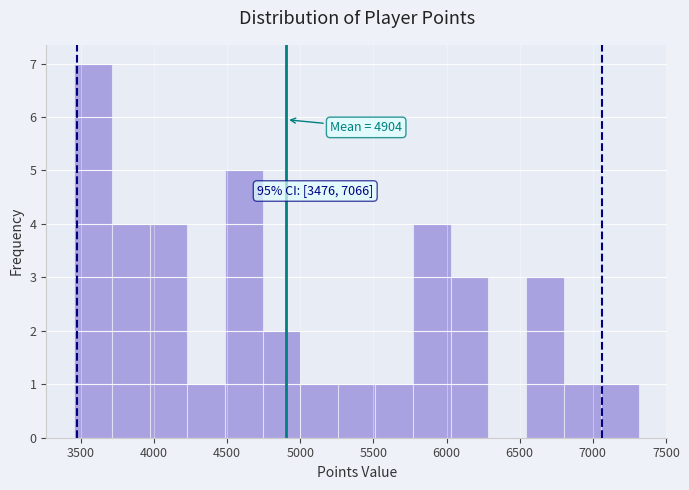

Over which range of the x-axis is the bar tallest?

3450 to 3700